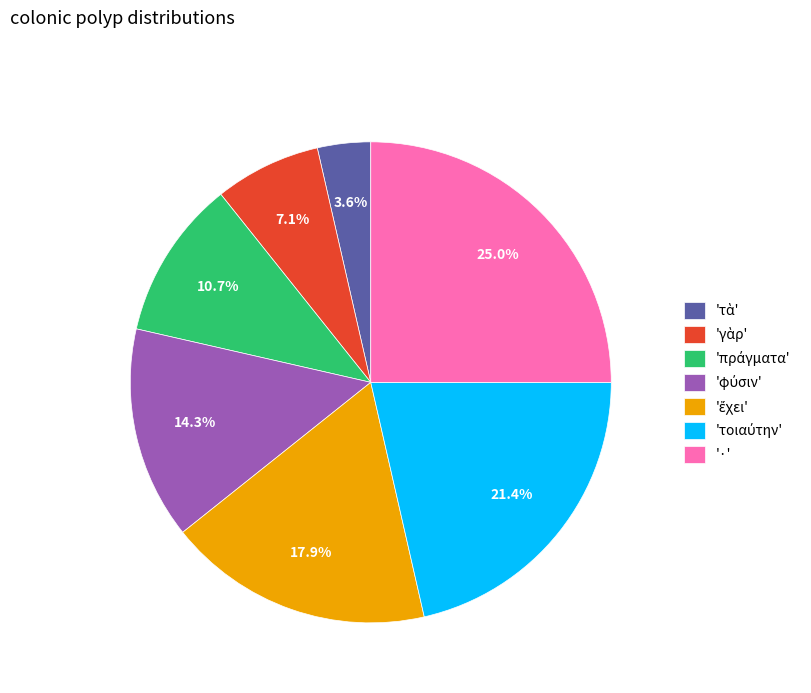

Which category has the biggest portion of the pie?

'·'